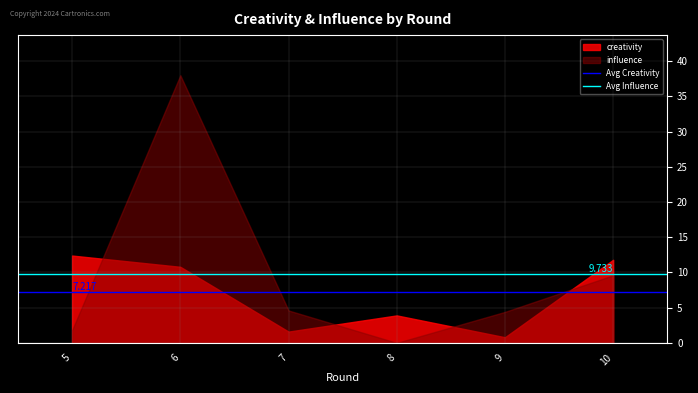

True or false: influence and creativity intersect in this chart.

True